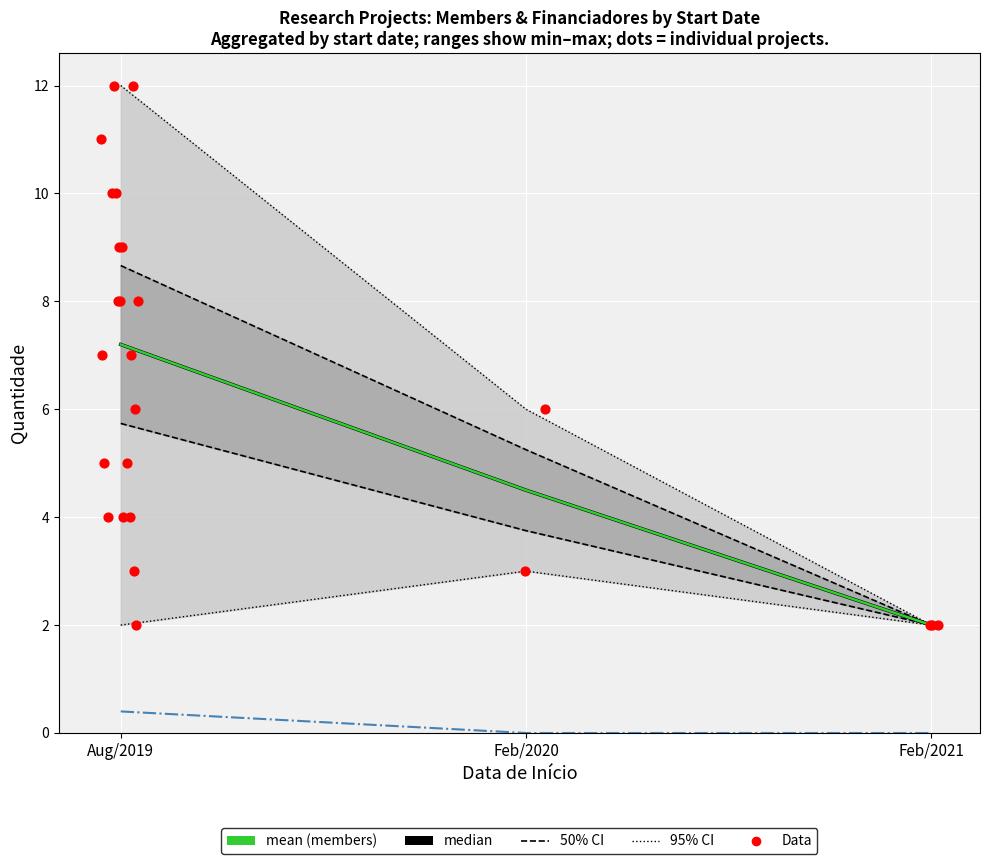

At which category is the sum across all series the highest?

05/08/2019